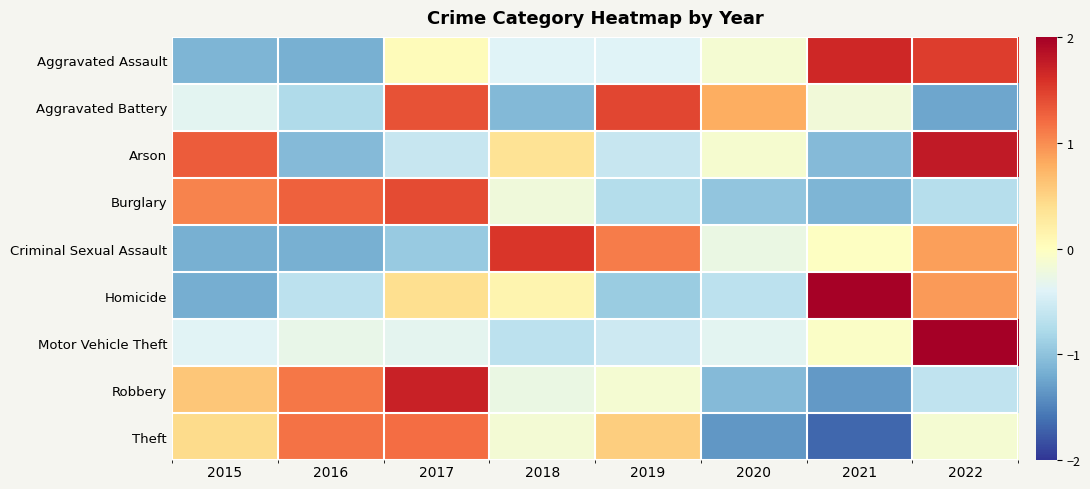

At which category is the sum across all series the highest?

2022